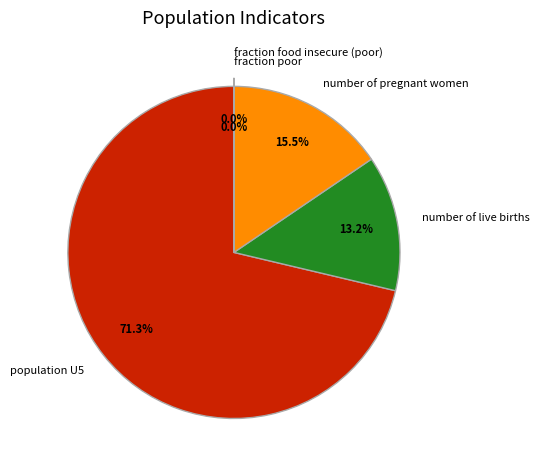

Does any single category account for the majority?

Yes